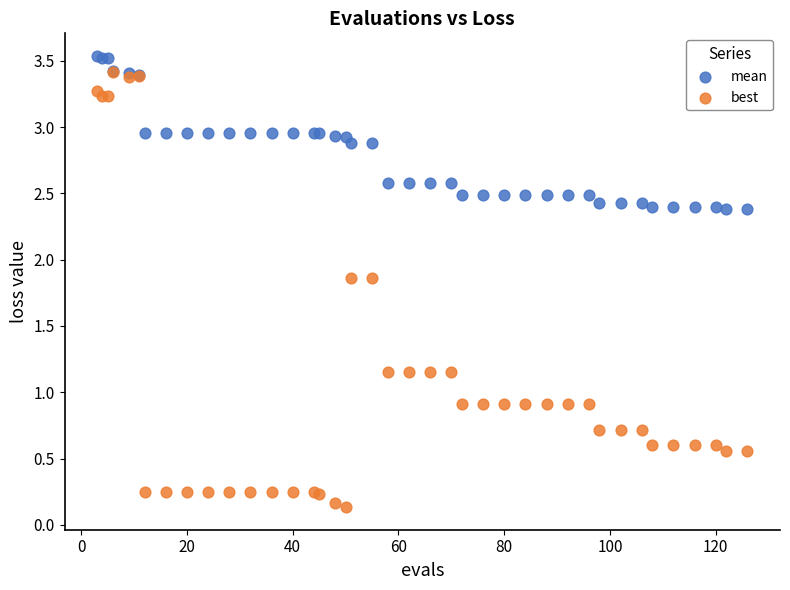

Which series has the largest Y range (max minus min)?

best